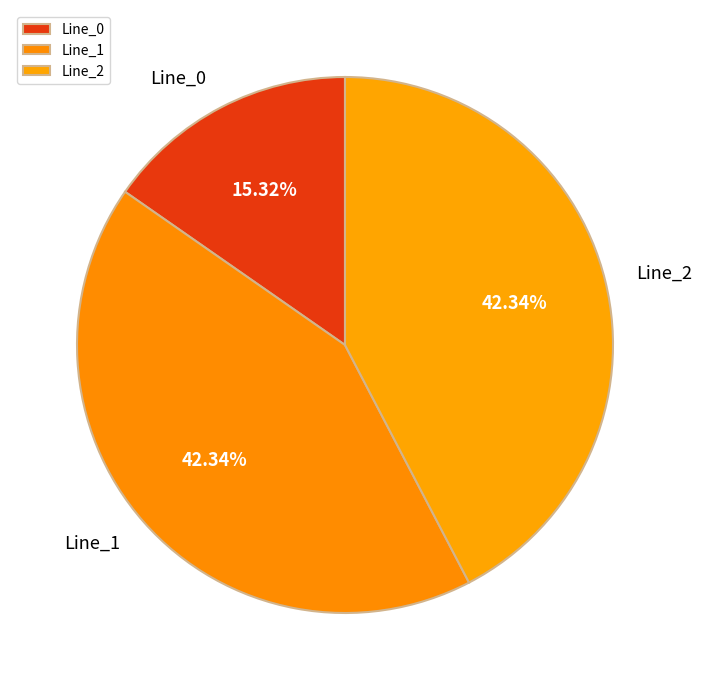

Count the number of slices in the pie.

3